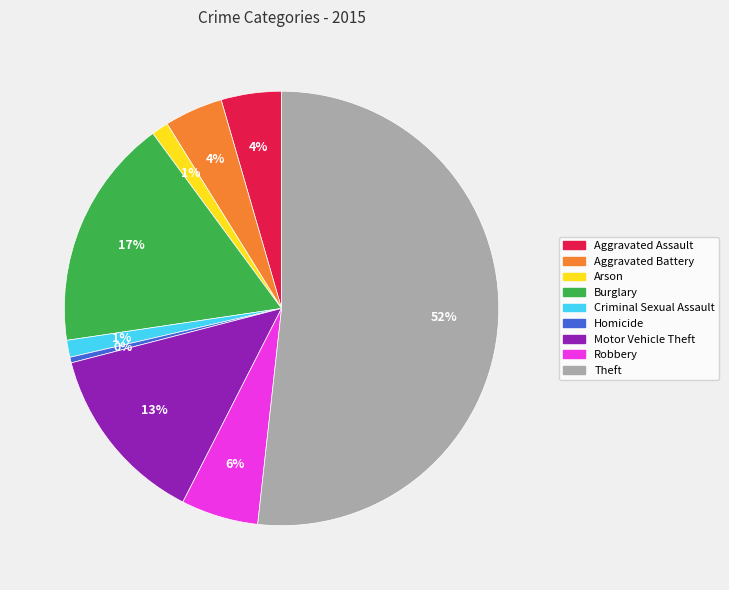

True or false: Arson accounts for 1% of the total.

True